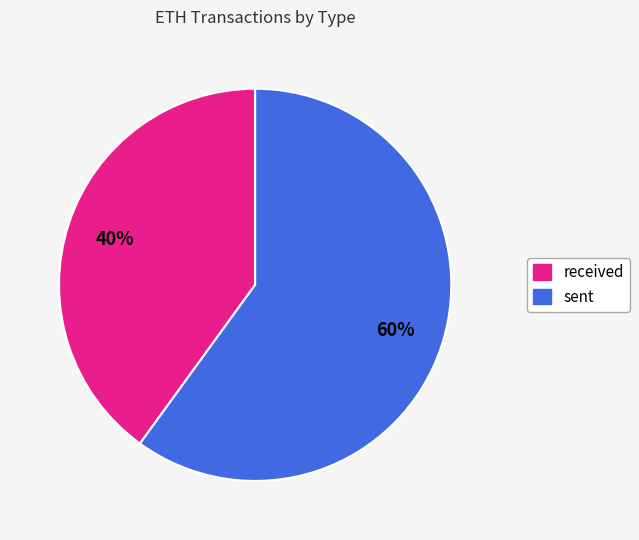

Which slice represents more than half of the pie?

sent